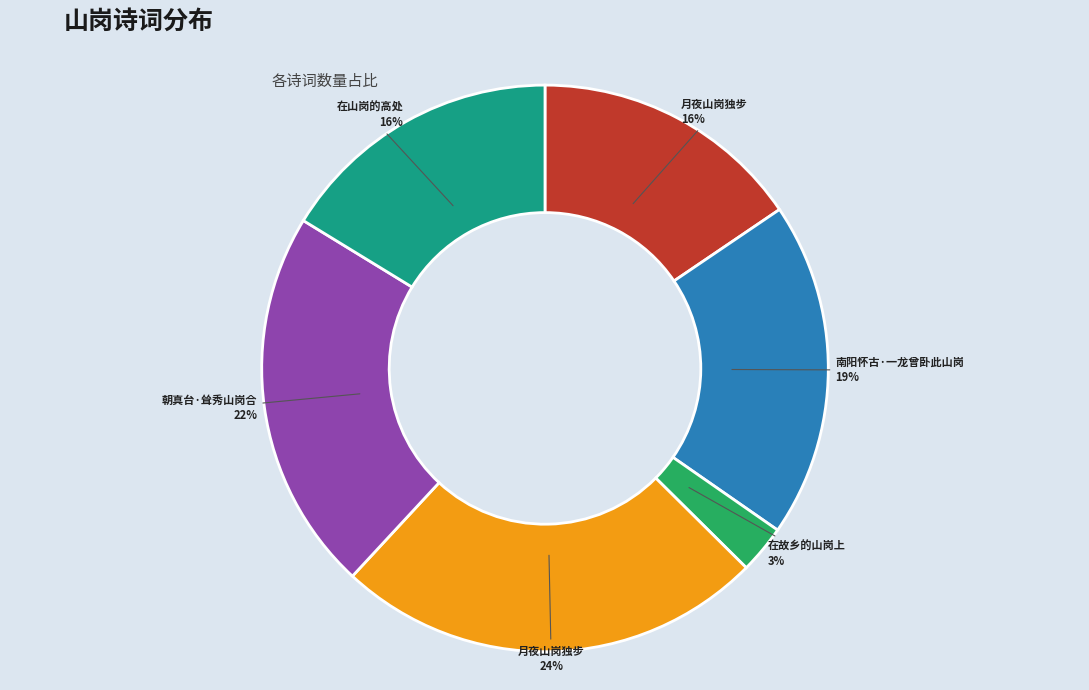

To the nearest percent, what is the average slice percentage?

17%